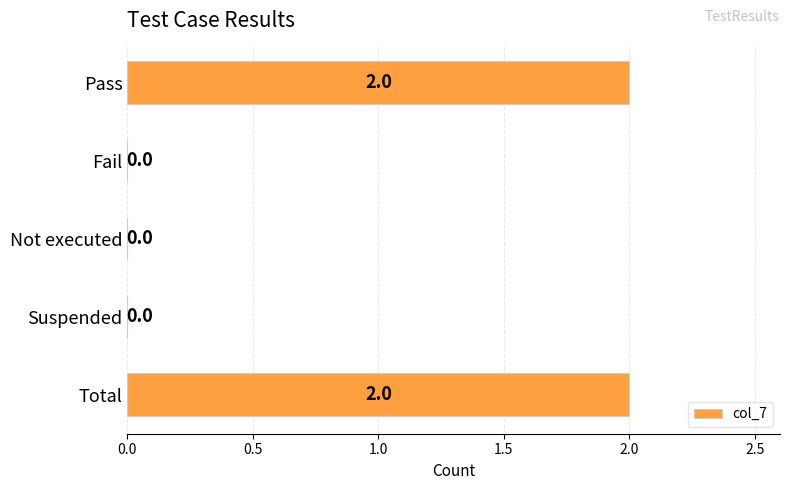

Reading top to bottom, extract all data points from this chart.

Pass=2	Fail=0	Not executed=0	Suspended=0	Total=2